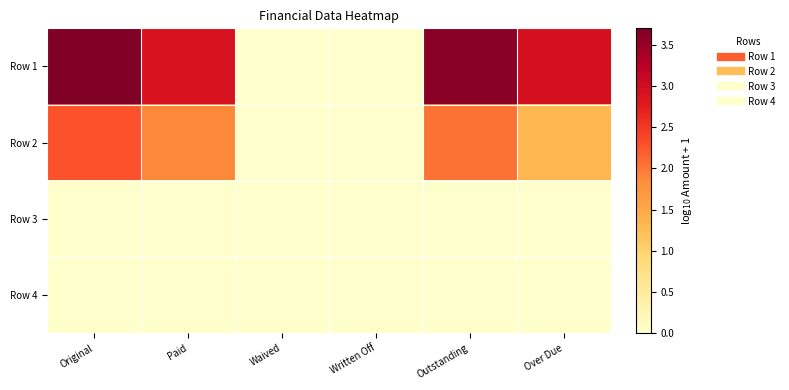

What is the difference between the highest and lowest values at Outstanding?

3.6